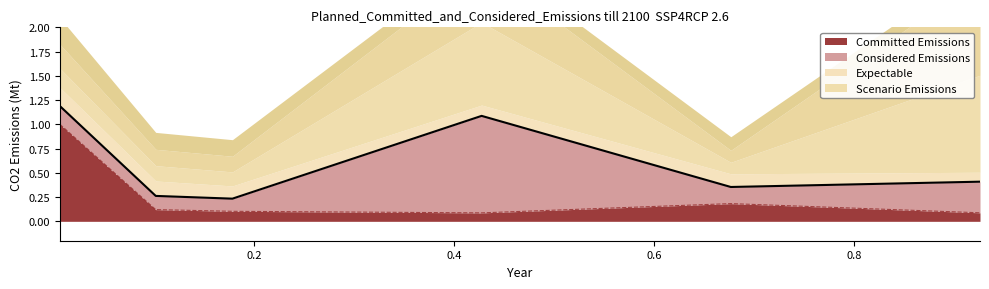

Reading left to right, what are all the values shown in this chart?

1.2	0.3	0.2	1.1	0.4	0.4